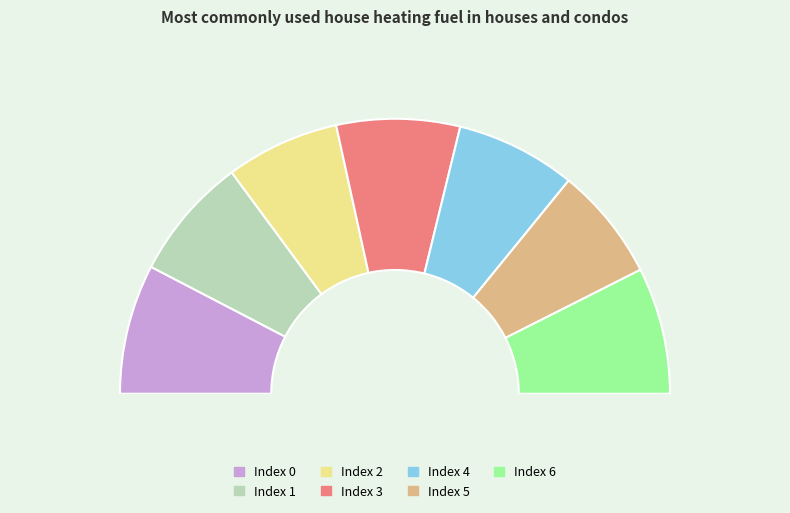

Rank the categories by value from lowest to highest.

2, 5, 4, 1, 3, 6, 0